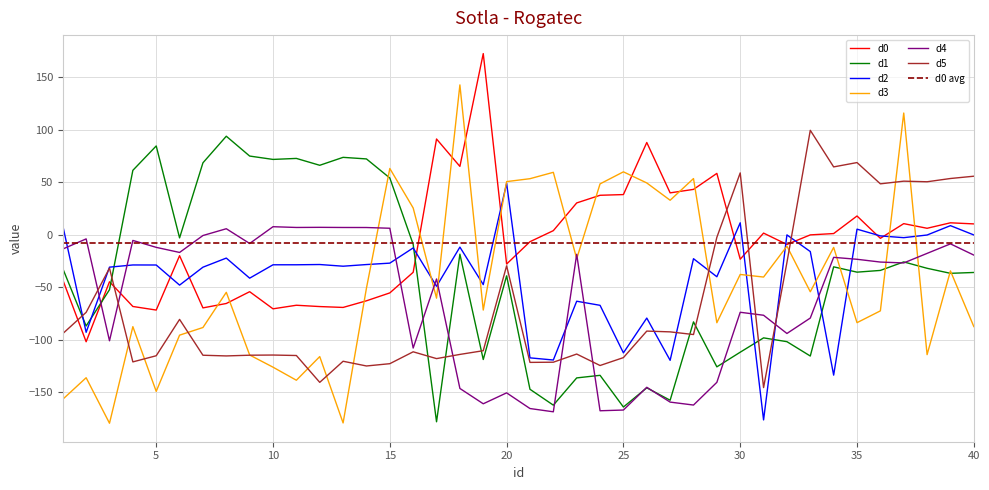

Reading left to right, what are all the values shown in this chart?

d0: -42.9	-101.9	-44.8	-68.3	-71.7	-19.9	-69.7	-65.5	-54.2	-70.6	-67.2	-68.4	-69.2	-62.9	-55.4	-35.8	91.2	65.1	172.6	-27.9	-6.6	3.9	30.3	37.6	38.3	87.9	39.9	43.2	58.5	-23.3	1.6	-9.2	-0.1	1.1	17.9	-3.4	10.6	6.2	11.4	10.3
d1: -32.2	-86.9	-52.3	61.4	84.6	-3.0	68.5	93.9	75.0	71.8	72.7	66.2	73.7	72.2	54.0	-9.2	-178.2	-18.5	-118.8	-39.1	-147.2	-162.3	-136.4	-133.9	-164.1	-145.8	-157.7	-83.0	-125.8	-111.9	-98.2	-101.9	-115.5	-30.6	-35.6	-34.0	-25.9	-31.9	-36.8	-35.9
d2: 8.7	-92.9	-30.9	-28.8	-28.8	-48.0	-30.9	-22.2	-41.4	-28.6	-28.6	-28.4	-30.0	-28.4	-27.1	-12.6	-49.1	-11.8	-47.5	48.9	-117.3	-119.3	-63.3	-67.2	-112.5	-79.4	-119.6	-22.8	-40.0	11.4	-176.4	-0.1	-16.0	-133.7	5.3	-1.1	-2.8	-0.2	8.7	-0.2
d3: -156.7	-136.2	-179.6	-87.5	-149.2	-95.7	-88.4	-54.8	-114.5	-126.2	-138.6	-116.1	-179.3	-50.9	63.1	25.5	-60.4	142.7	-71.7	50.6	53.4	59.5	-22.8	48.5	59.9	49.4	32.9	53.5	-83.8	-37.8	-40.3	-10.9	-54.3	-12.1	-83.8	-72.5	116.0	-114.2	-34.5	-87.5
d4: -13.6	-4.0	-101.0	-5.4	-12.0	-16.9	-0.7	5.7	-8.3	7.7	6.9	7.1	6.9	6.9	6.2	-107.9	-42.1	-146.4	-161.0	-150.6	-165.6	-168.7	-18.6	-167.7	-167.0	-145.3	-159.4	-162.2	-140.6	-73.8	-76.7	-94.0	-79.3	-21.5	-23.4	-26.0	-26.9	-17.8	-8.7	-19.4
d5: -94.2	-73.9	-31.8	-121.1	-115.3	-80.6	-114.8	-115.4	-114.8	-114.6	-115.0	-140.6	-120.5	-125.0	-122.8	-111.5	-118.0	-114.0	-110.5	-29.6	-121.6	-121.4	-113.7	-124.6	-117.0	-91.8	-92.5	-95.1	-2.5	58.9	-145.6	-26.4	99.5	64.6	68.8	48.5	51.0	50.5	53.6	55.8